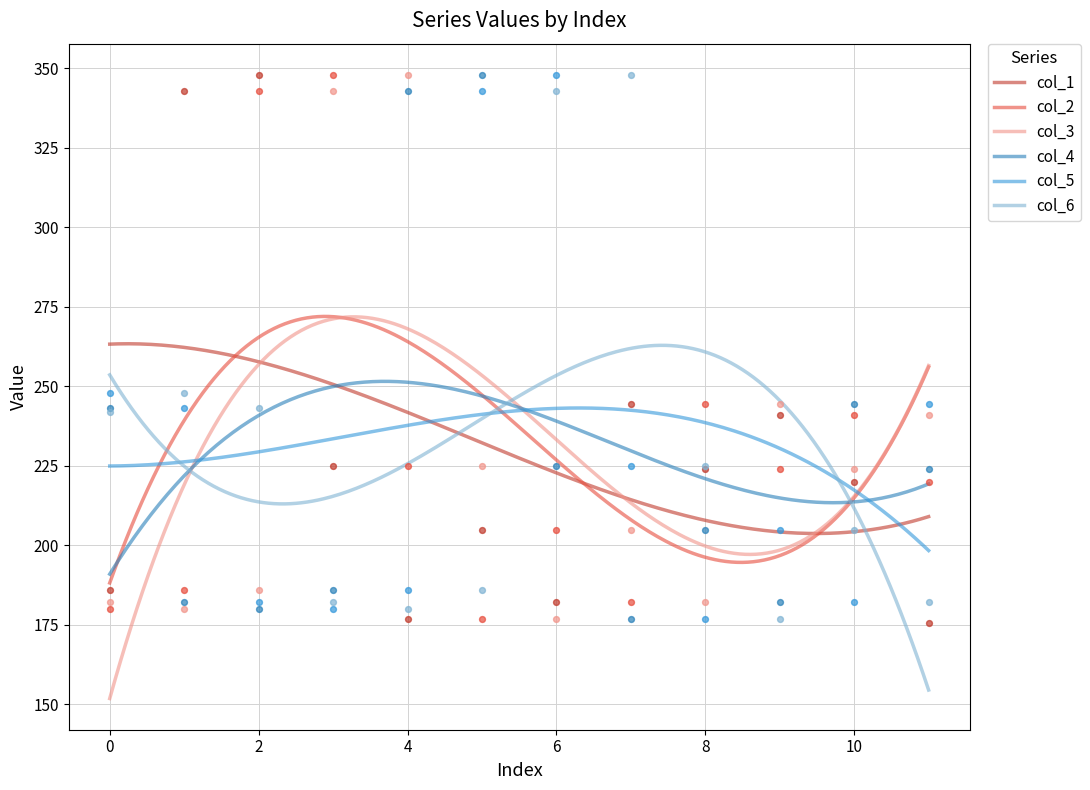

Which series has the widest spread of Y values?

col_1